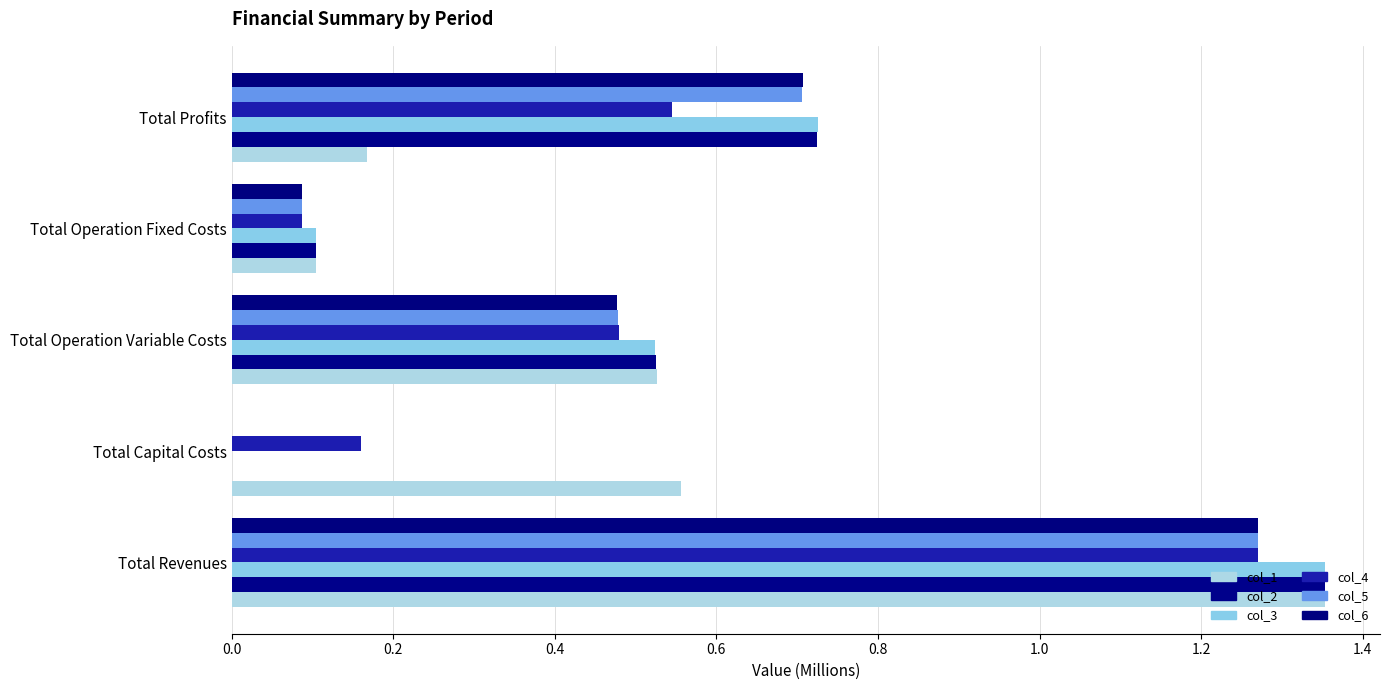

List the series in order of their peak value, lowest first.

col_5, col_4, col_6, col_1, col_2, col_3